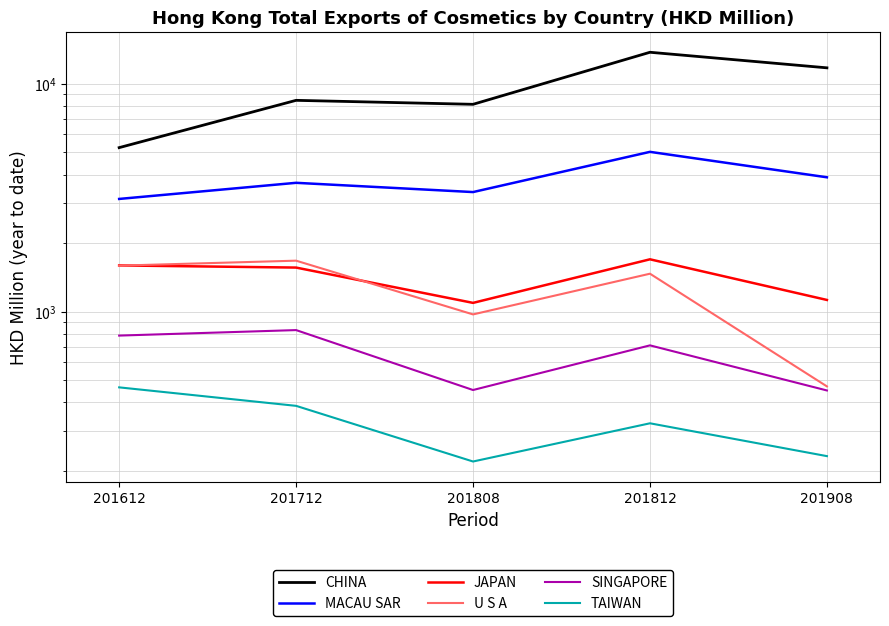

Reading left to right, transcribe all the data shown in this chart.

CHINA: 5249.2	8469.9	8136.3	13773.9	11766.9
MACAU SAR: 3124.4	3677.8	3349.2	5030.1	3889.2
JAPAN: 1594.7	1560.5	1091.9	1696.6	1124.7
U S A: 1591.2	1673.3	971.7	1466.7	469.1
SINGAPORE: 784.3	829.1	452.3	710.4	450.2
TAIWAN: 464.6	385.3	219.5	323.0	231.7